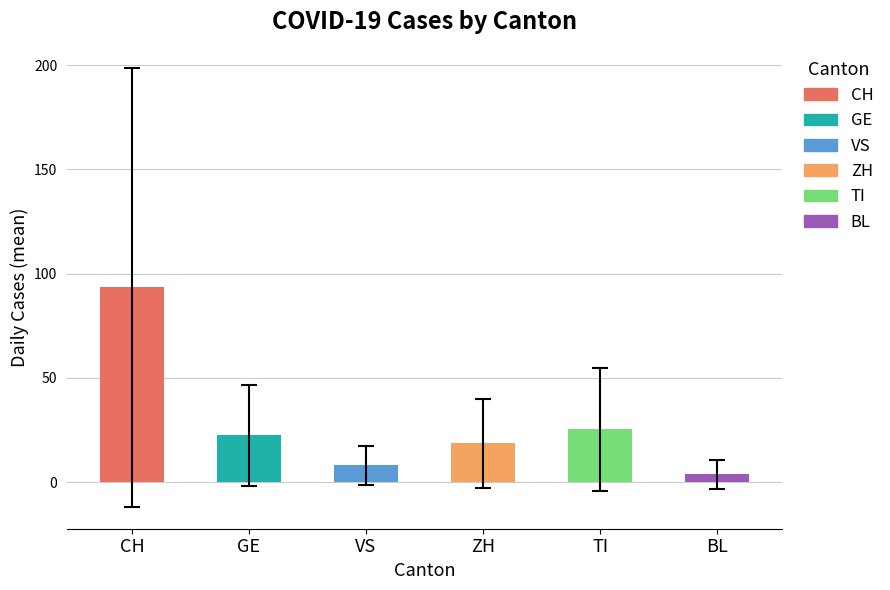

Is it true that VS equals -17 at 2020-02-25?

False